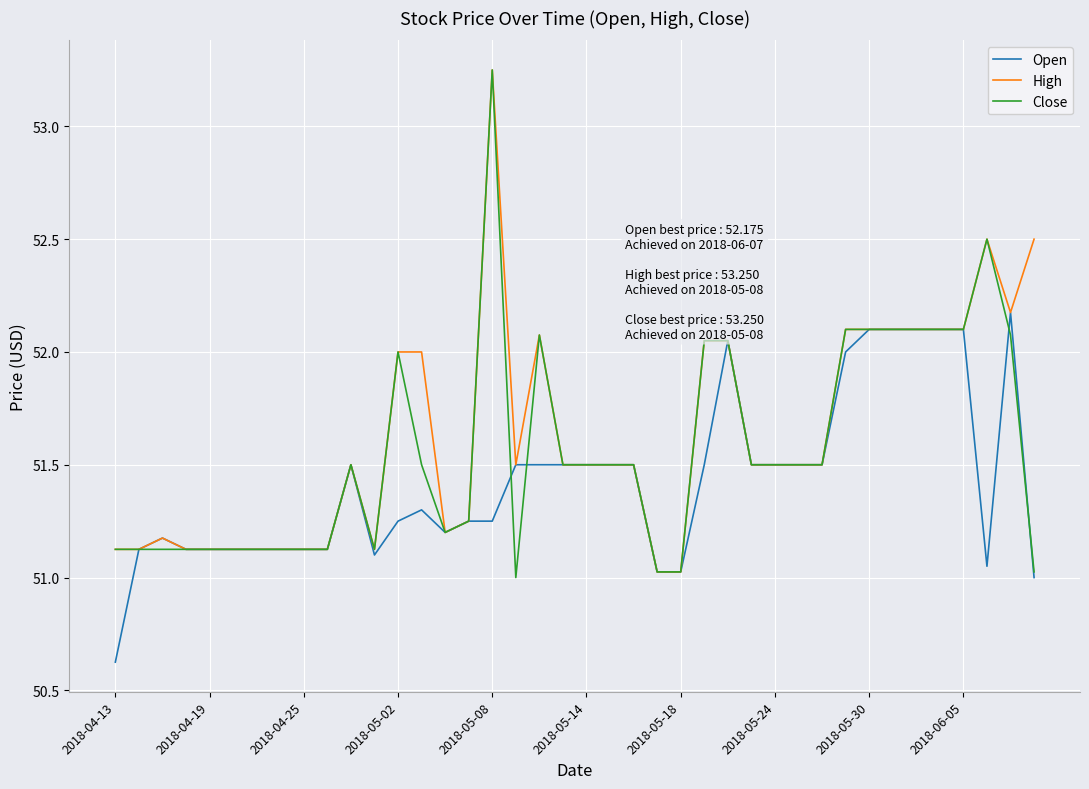

Is this an area chart (filled region under the line)?

No